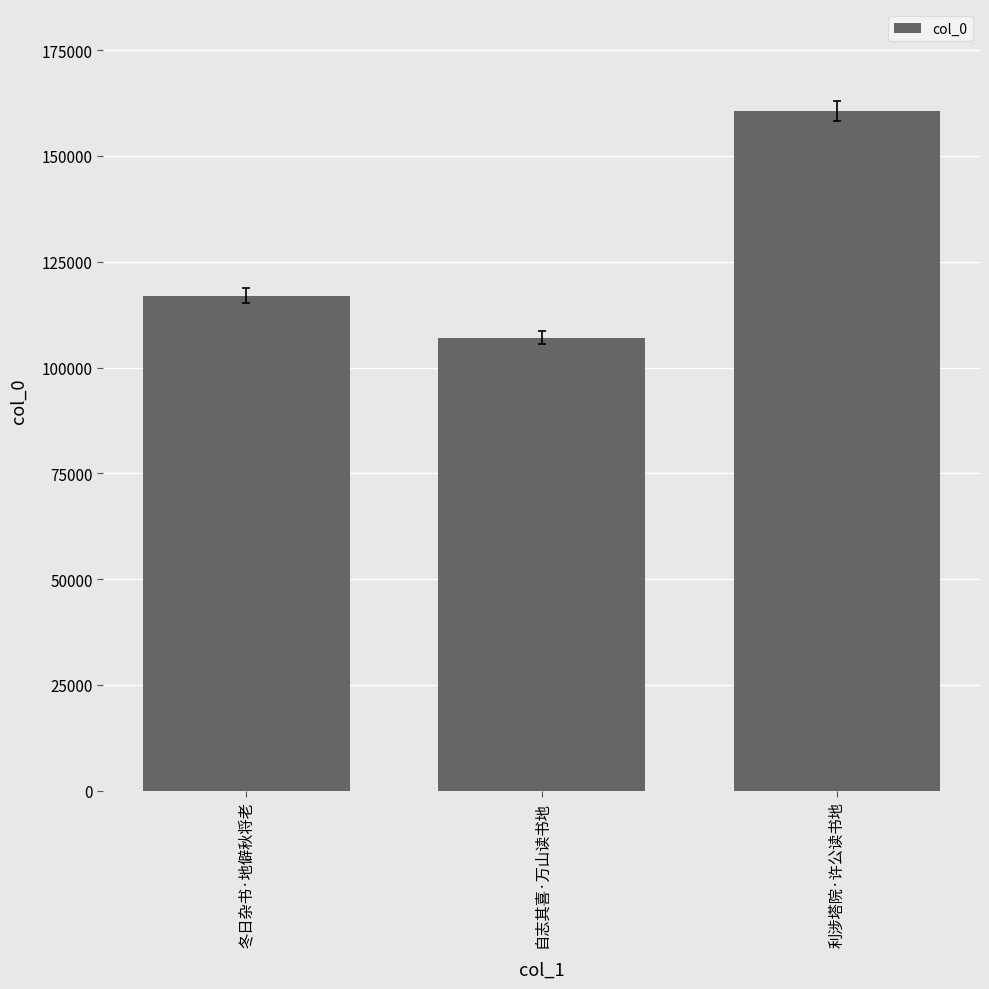

Which category has the lowest value across all series?

自志其喜·万山读书地